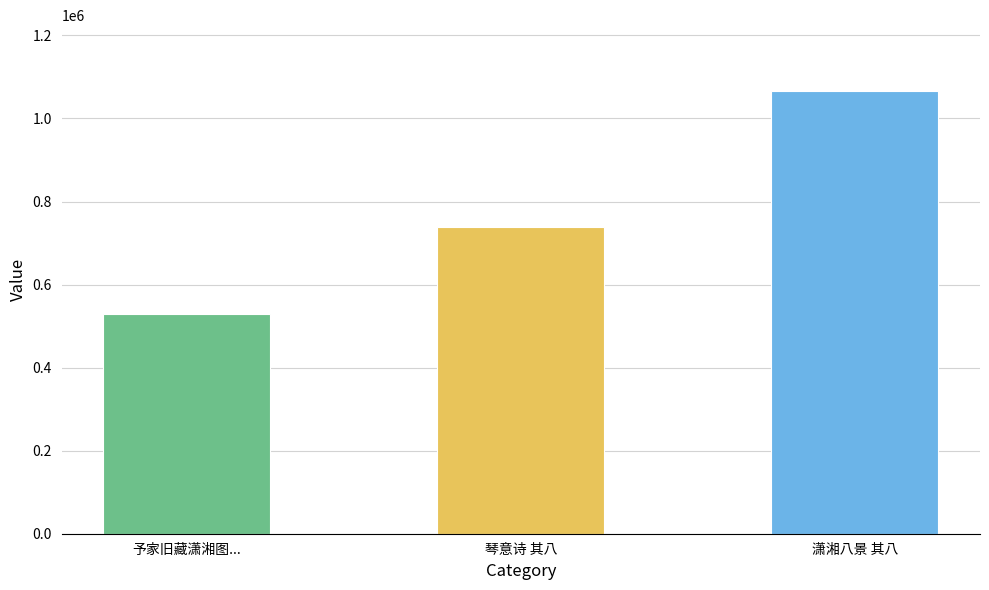

At which category does the chart reach its minimum across all series?

予家旧藏潇湘图...